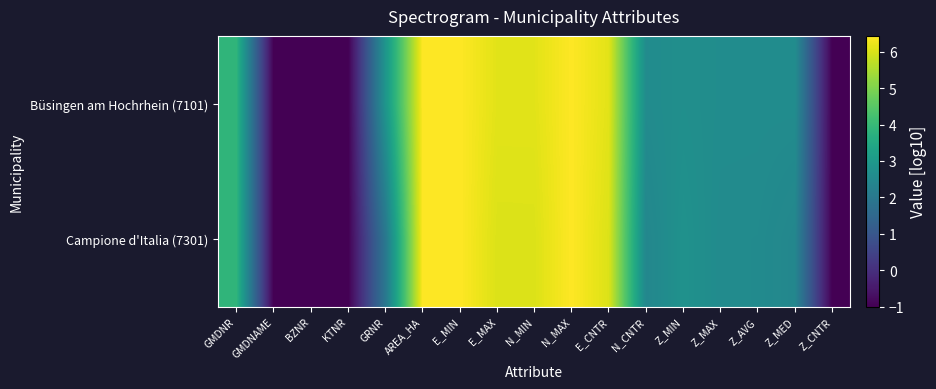

Between N_MAX and Z_MED, which is larger?

N_MAX